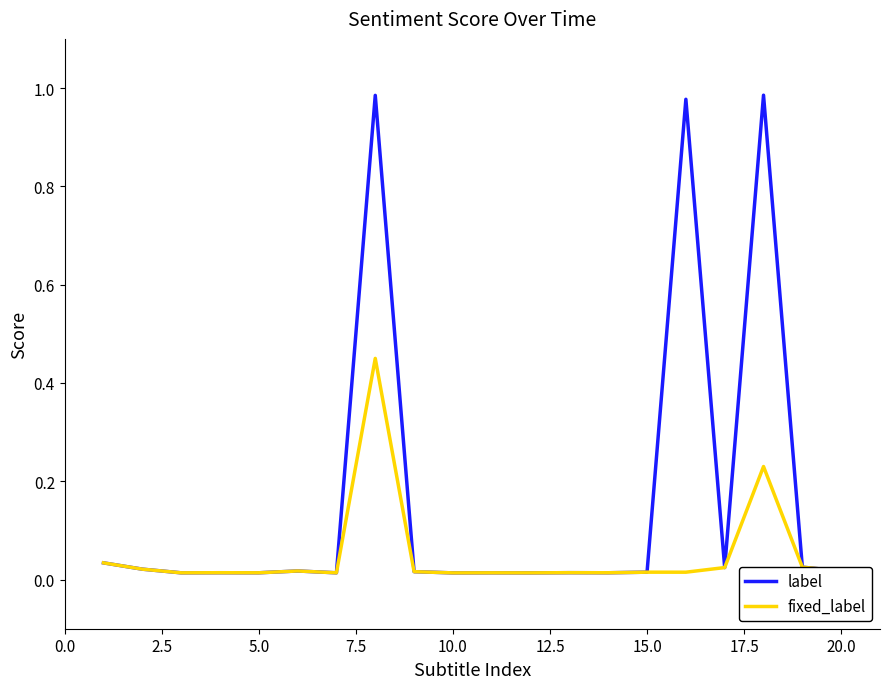

Which series has the largest total across all categories?

label